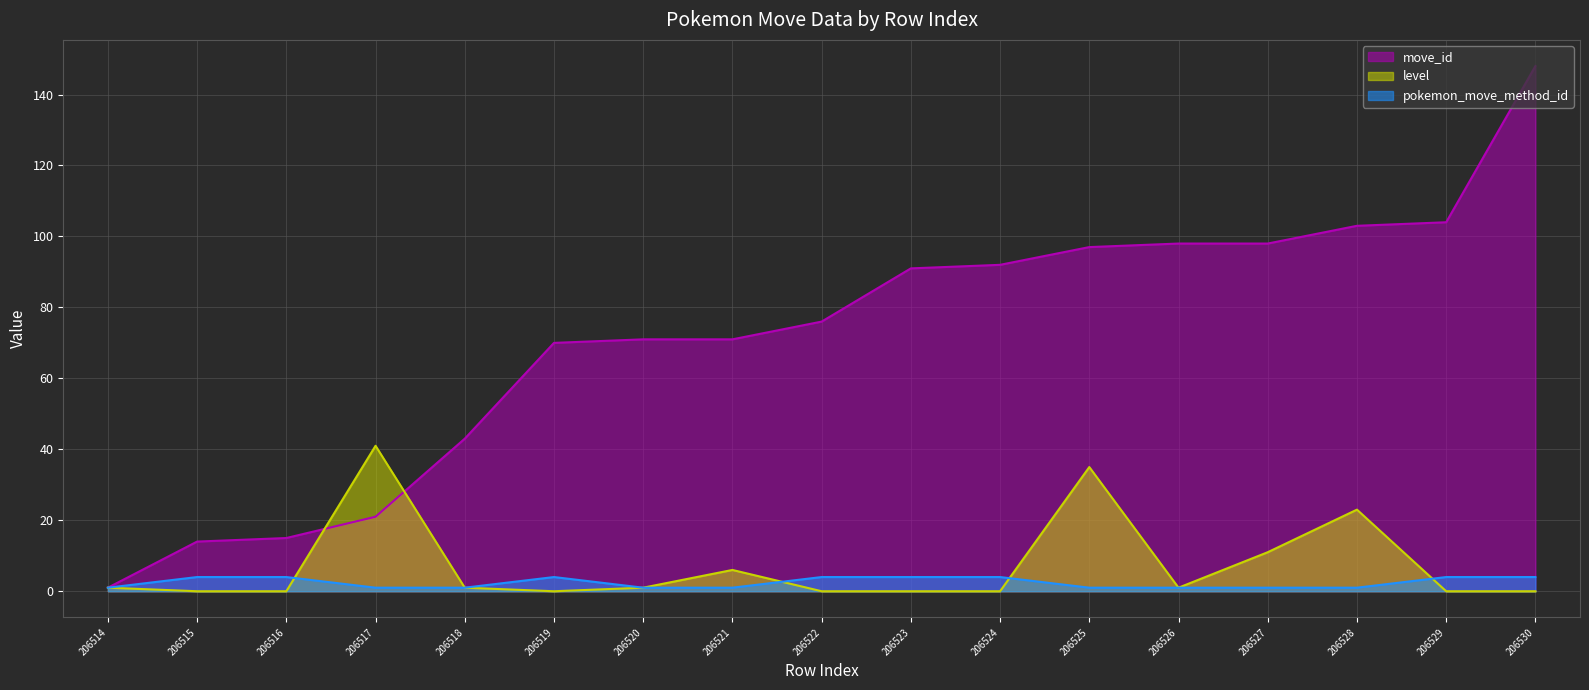

What are all the series names shown in the legend?

move_id, level, pokemon_move_method_id